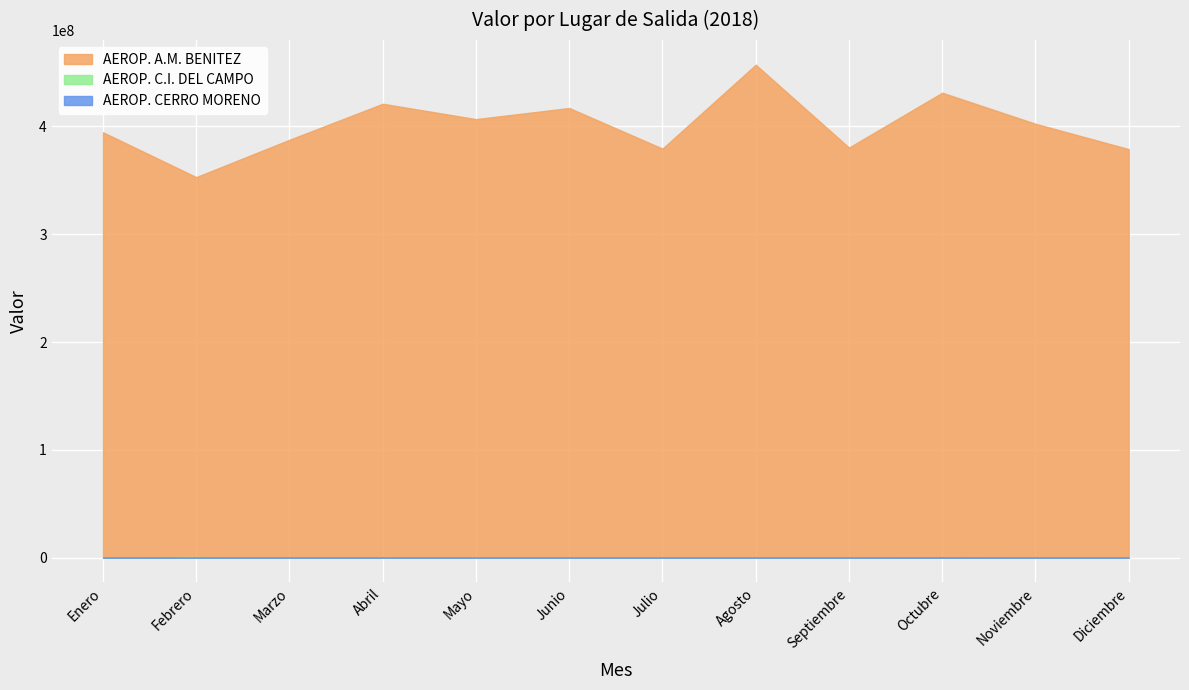

Is the value of AEROP. CERRO MORENO at Enero greater than the value of AEROP. C.I. DEL CAMPO at Mayo?

No